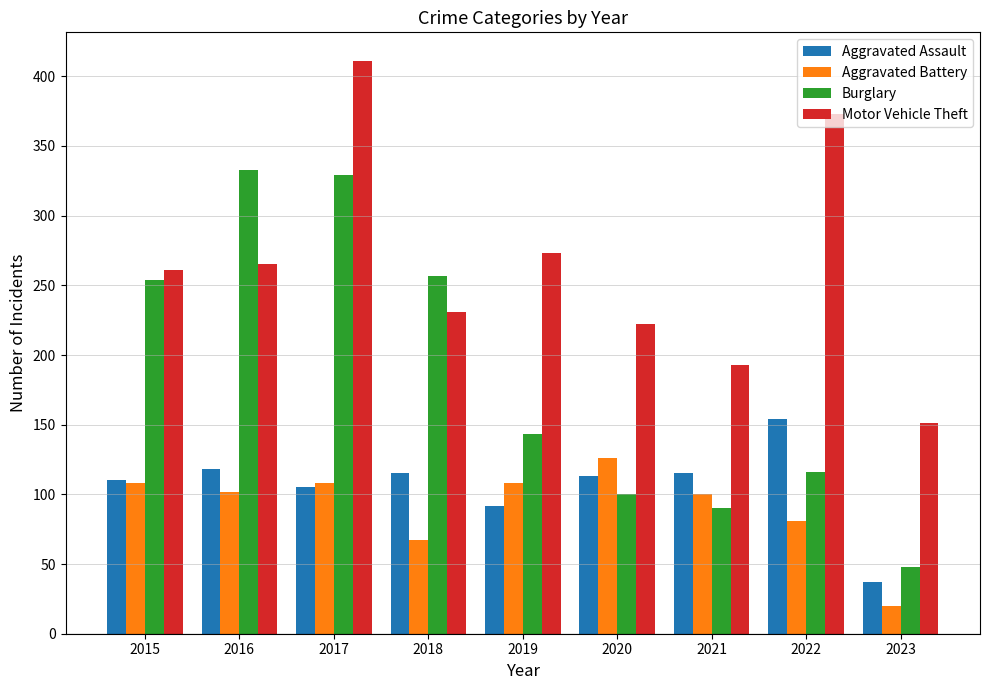

How many bars are there in each group?

4